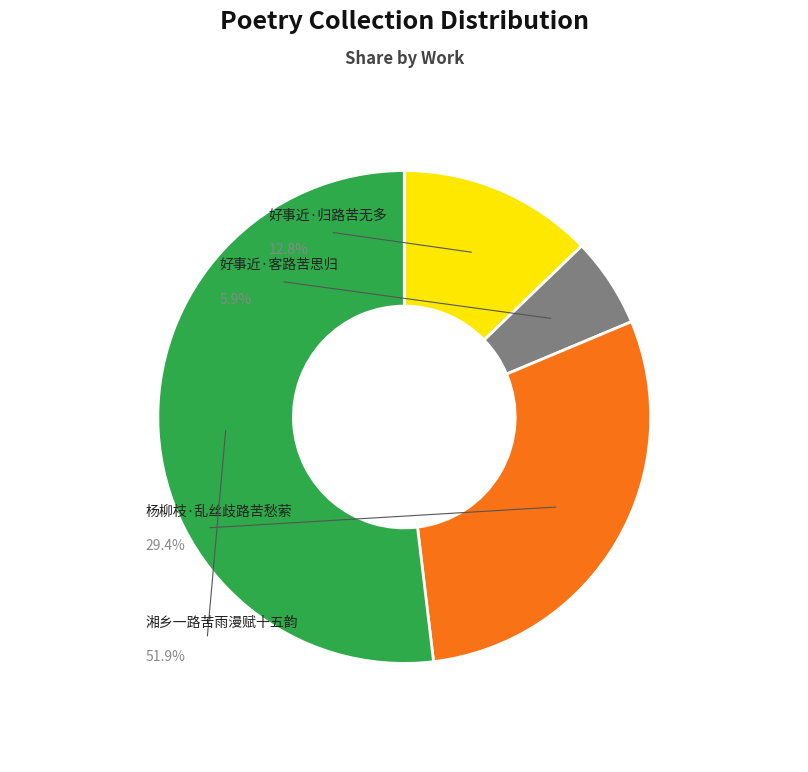

The 湘乡一路苦雨漫赋十五韵 slice represents 63% of the pie. True or false?

False